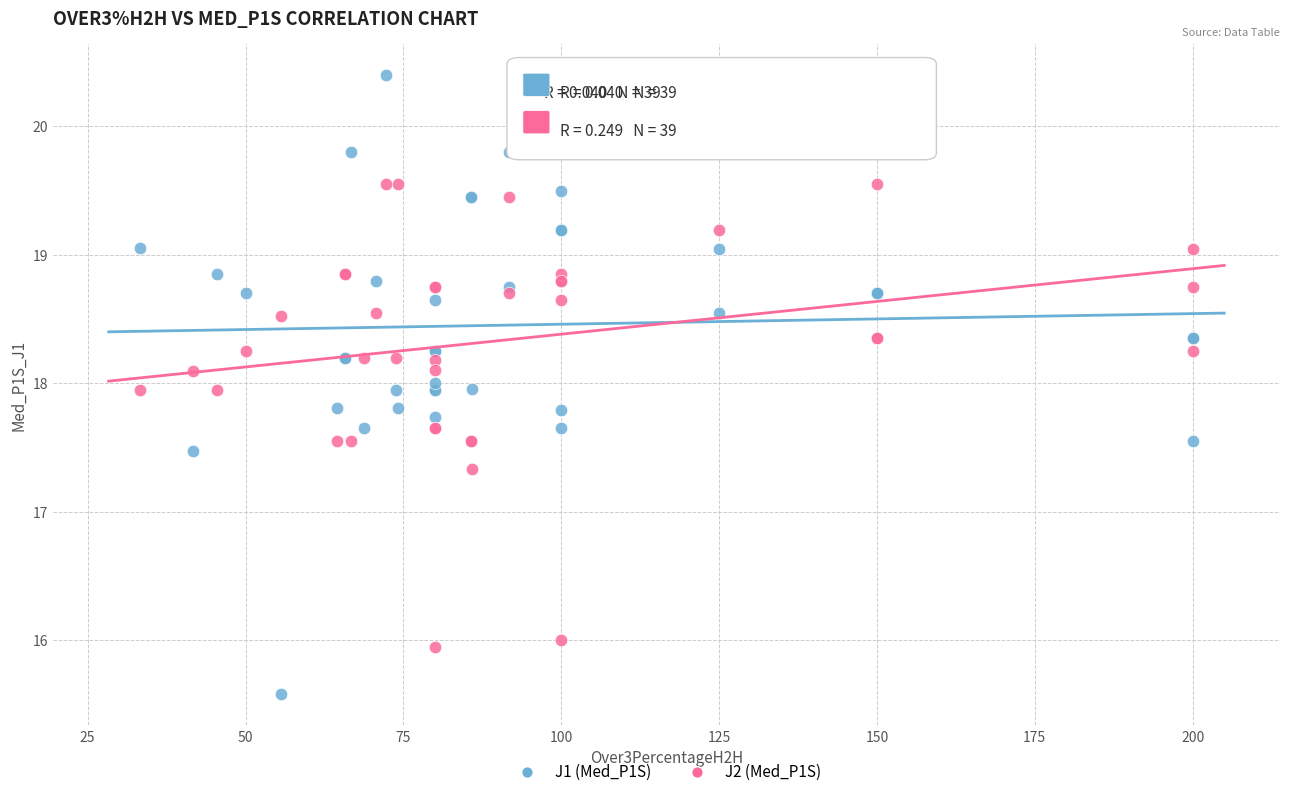

Across all series, what Y value is closest to 17?

17.3